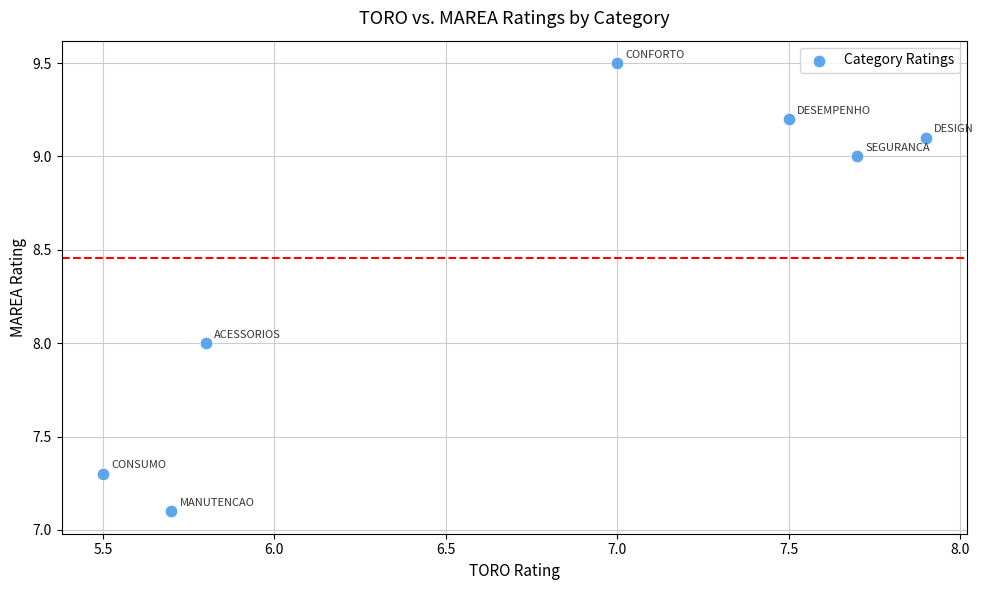

What is the range of Y values (max minus min)?

2.4